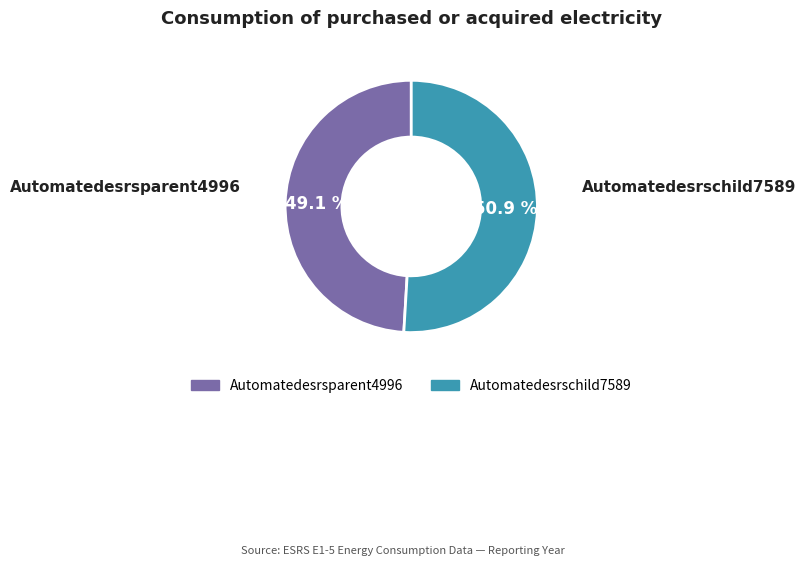

What percentage is the Automatedesrschild7589 slice, to the nearest percent?

51%